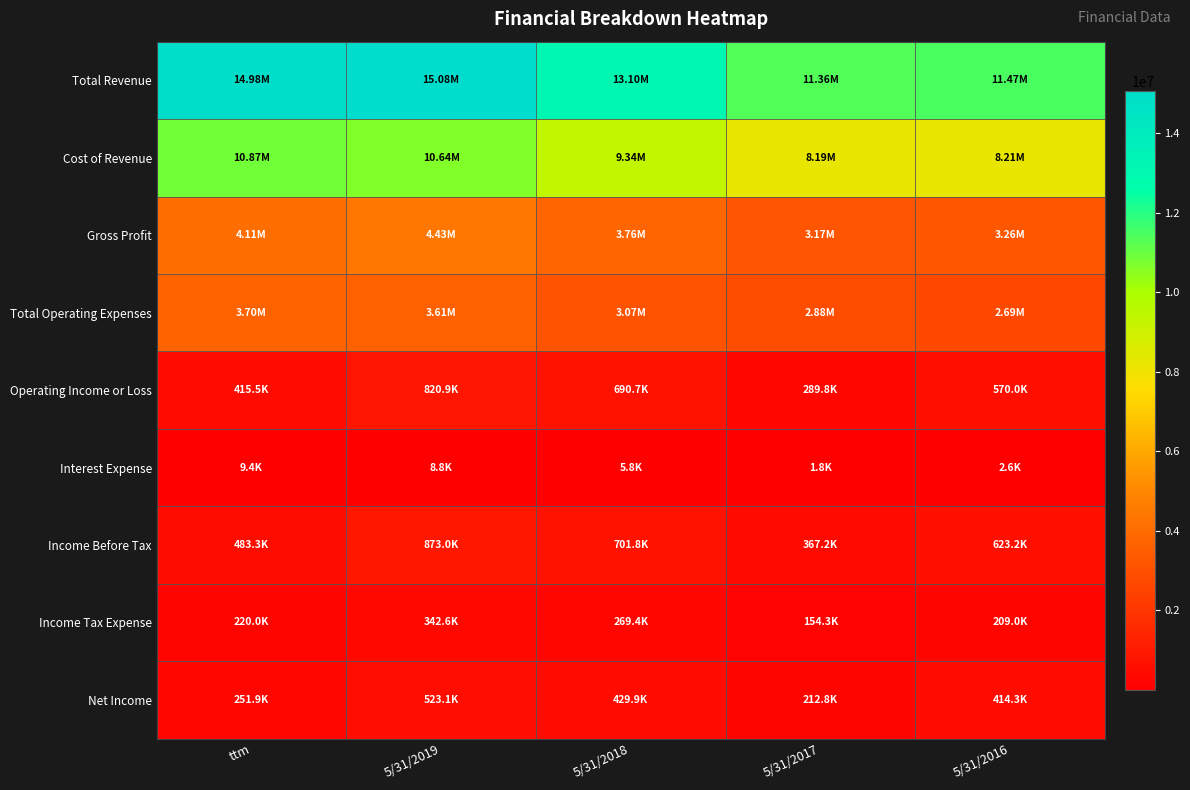

Rank the series by their maximum value, from highest to lowest.

Total Revenue, Cost of Revenue, Gross Profit, Total Operating Expenses, Income Before Tax, Operating Income or Loss, Net Income, Income Tax Expense, Interest Expense